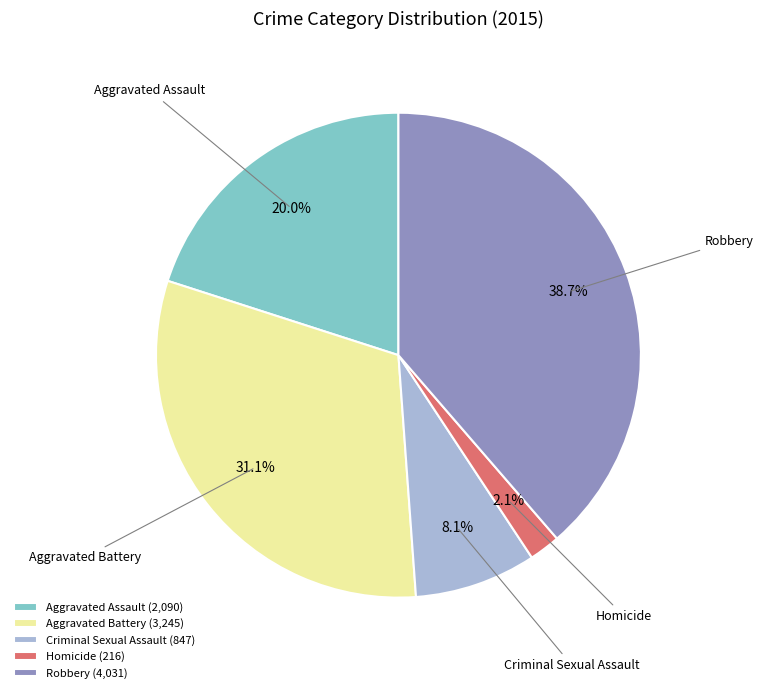

What is the total percentage of Aggravated Battery and Criminal Sexual Assault?

39.2%